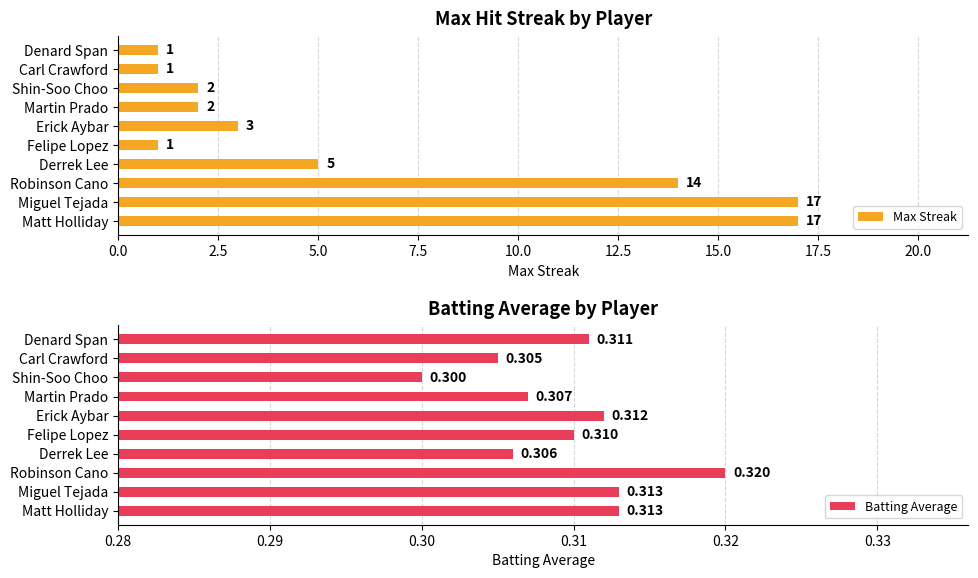

What is the difference between the maximum and minimum values in the Max Streak series?

16